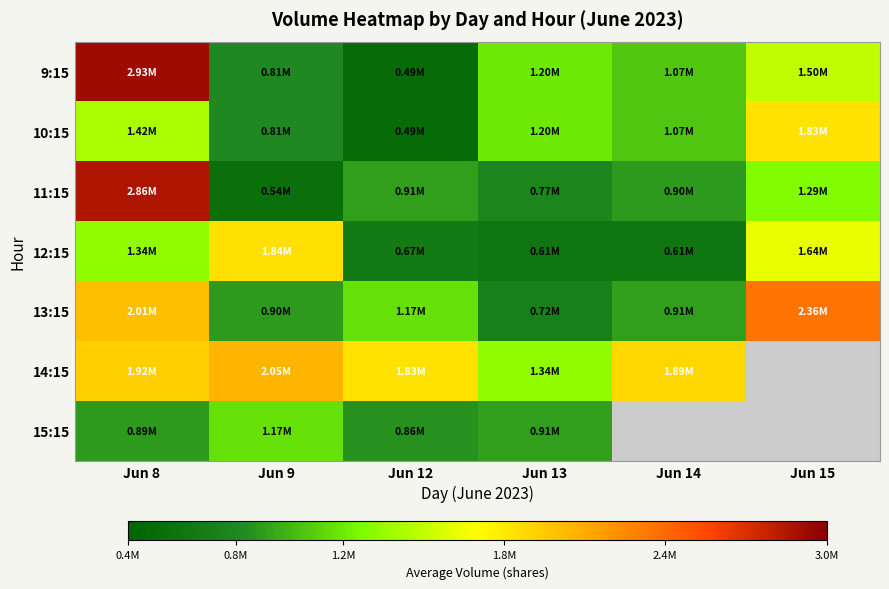

The 11:15 series shows 912066.0 at Jun 12. True or false?

True